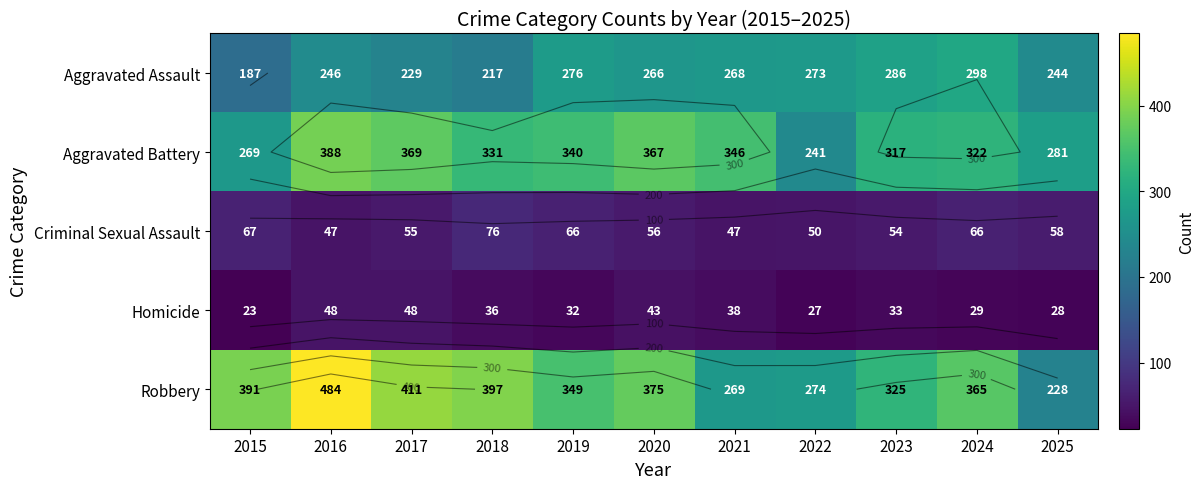

What is the difference between the highest and lowest values at 2015?

368